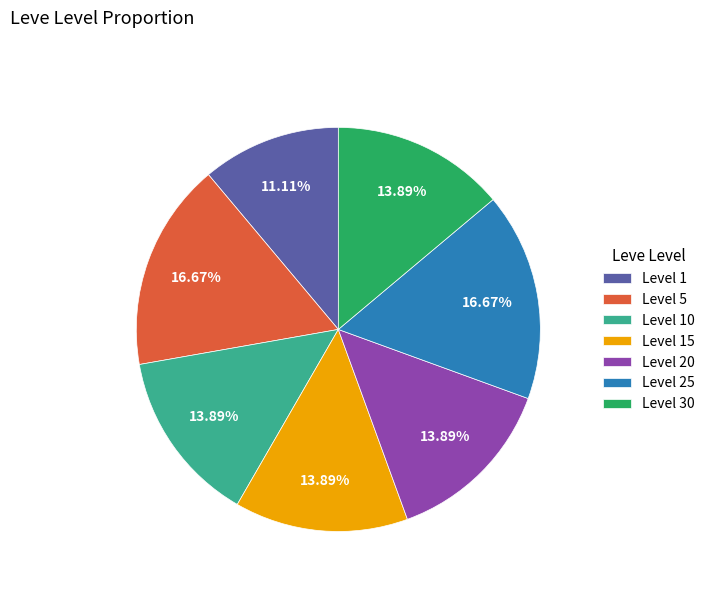

What is the ratio of the value at Level 10 to the value at Level 30?

1.0